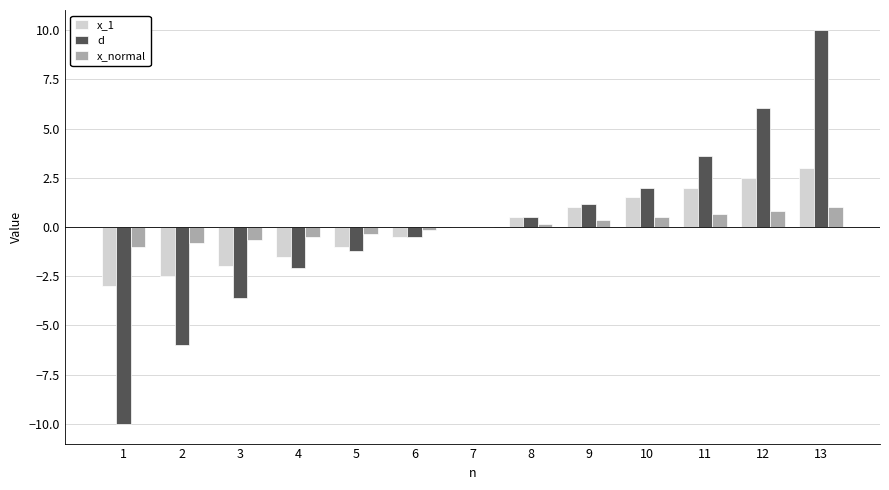

What is the greatest value displayed?

10.0